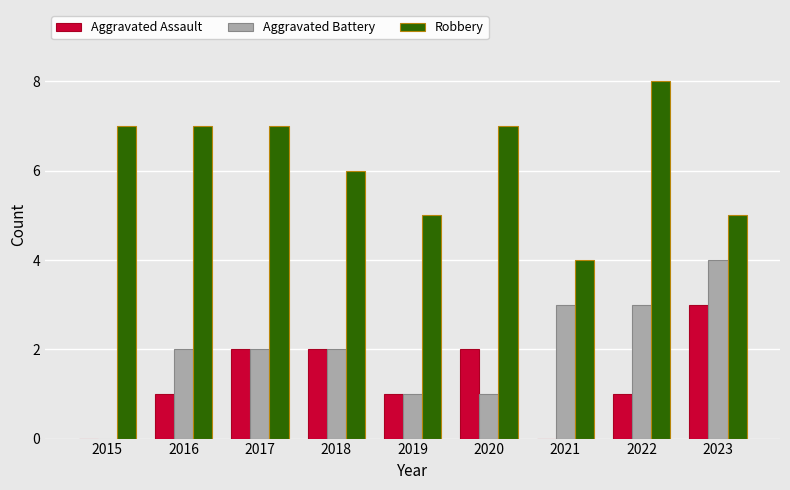

How many Aggravated Battery values are between 1 and 3?

7